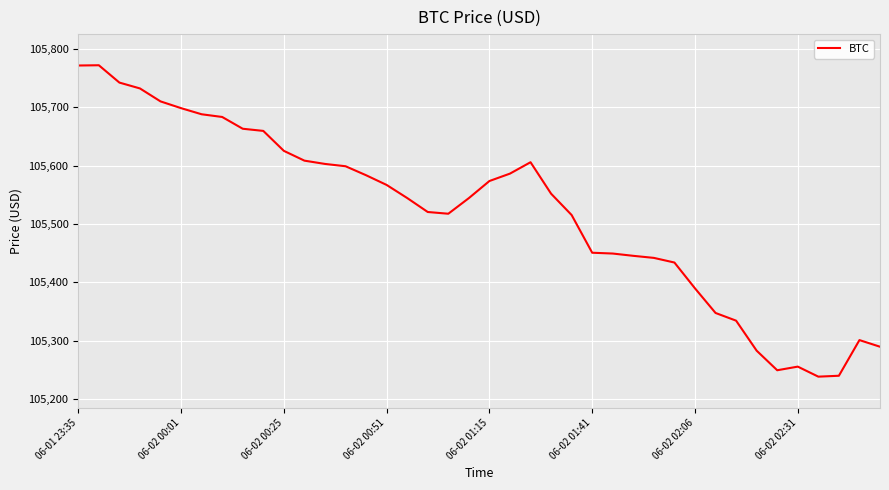

What is the sum of all values?

4220819.4